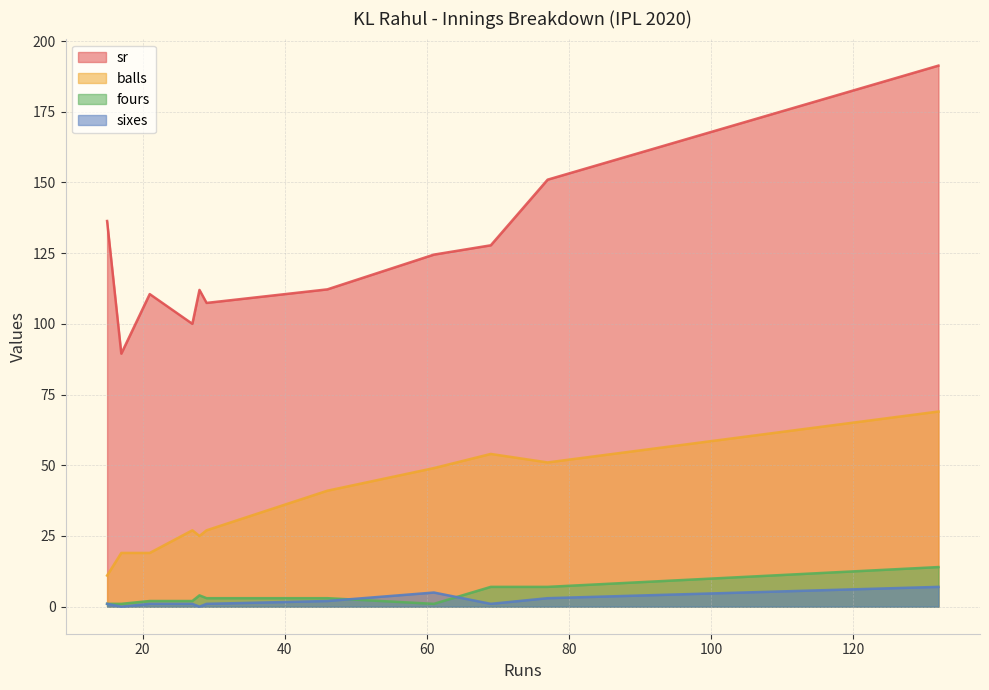

What is the highest value of the sr series?

191.3